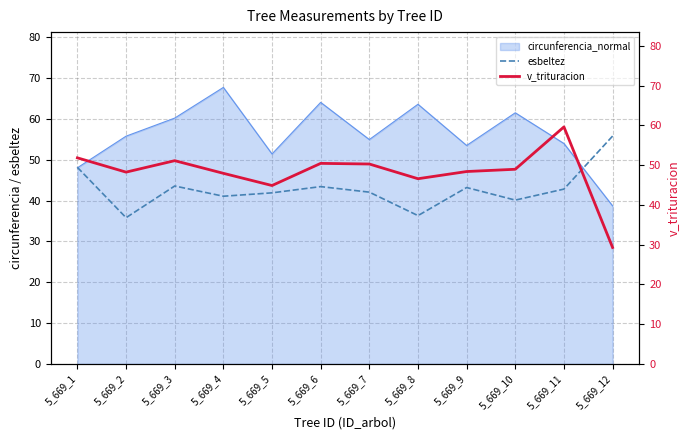

At which category does the chart reach its minimum across all series?

5_669_12